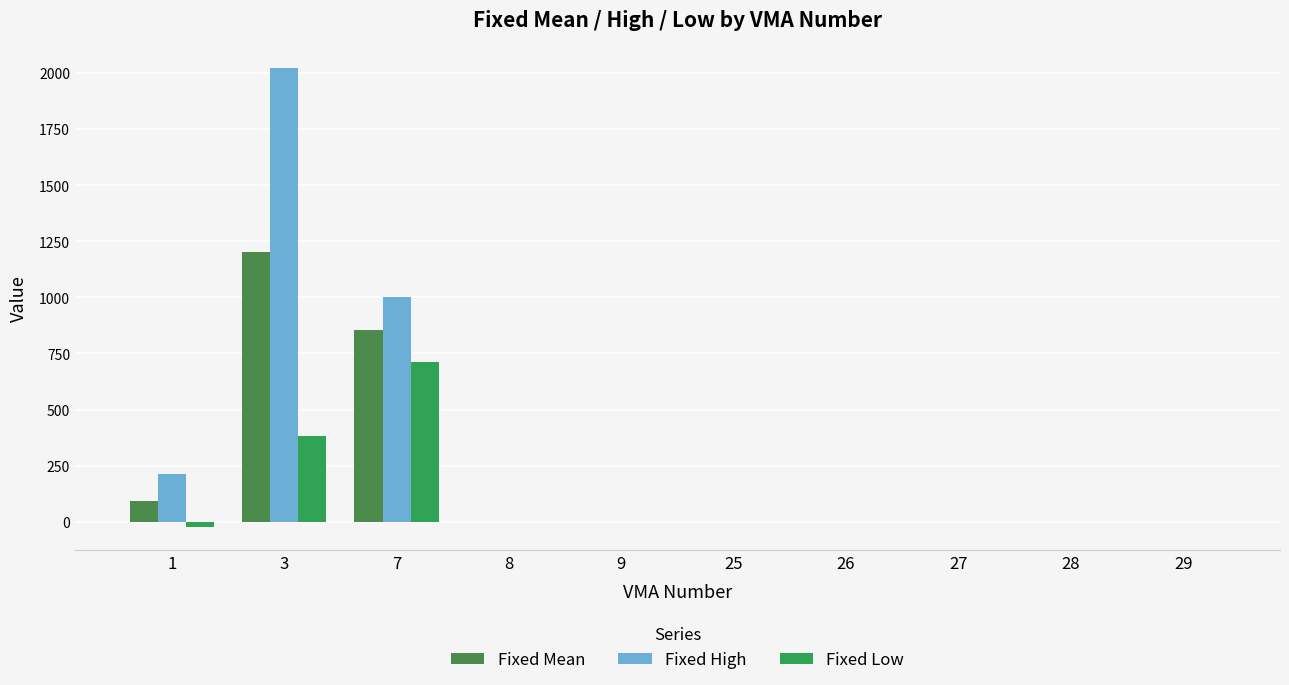

Is the value of Fixed Low at 25 greater than the value of Fixed High at 9?

Yes